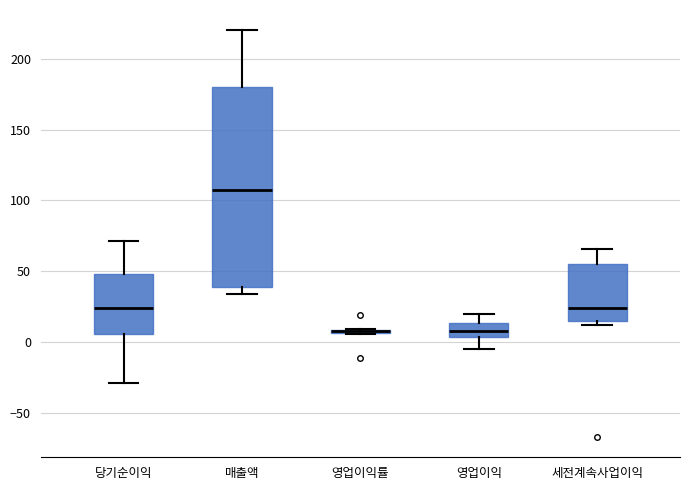

Where does the median line of the box for 세전계속사업이익 sit on the y-axis? The values are not printed on the chart, so give them approximately, as read against the axis.

25